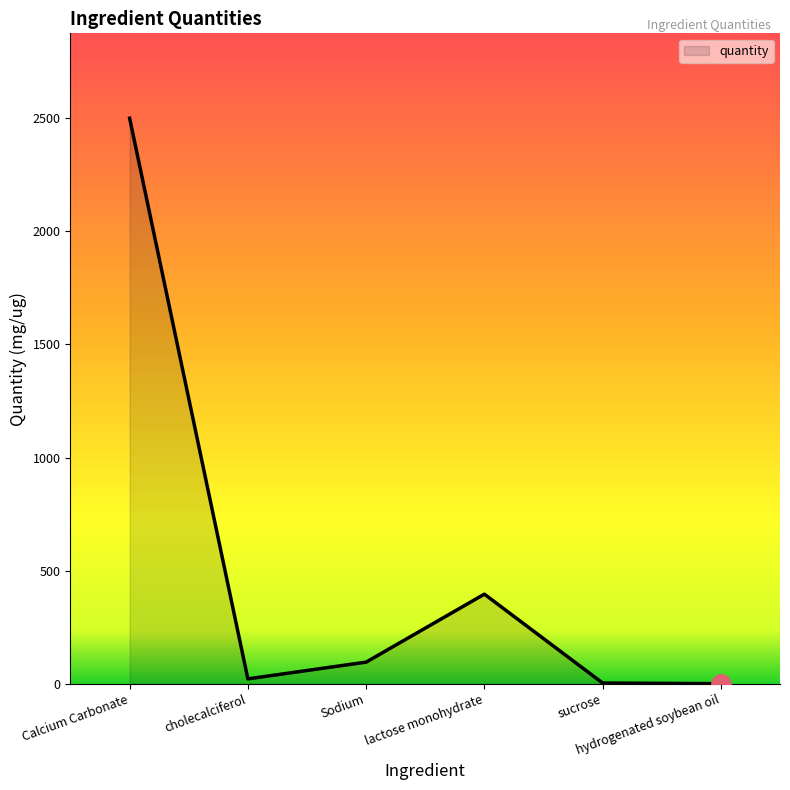

Is it true that the value at Sodium is 96.0?

True